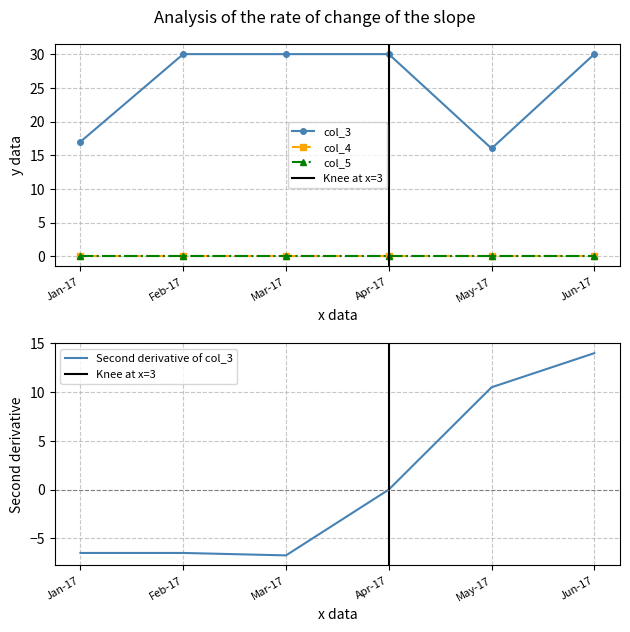

Which category has the highest value in the col_5 series?

Jan-17